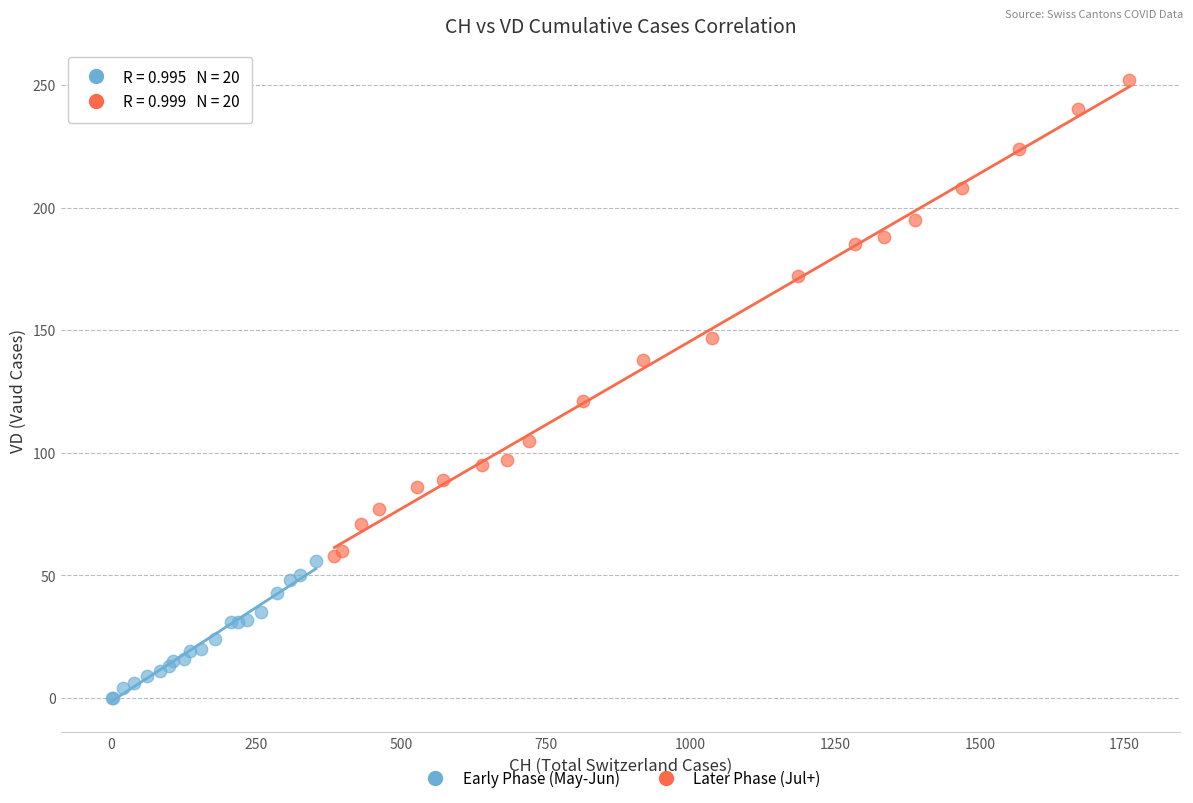

Which series has the largest Y range (max minus min)?

Later Phase (Jul+)